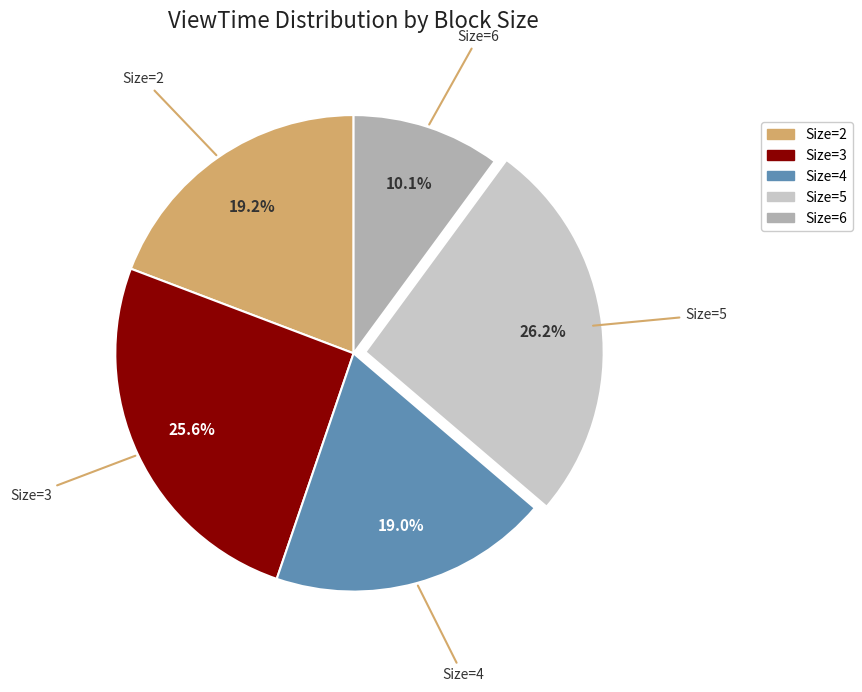

Does any single category account for the majority?

No